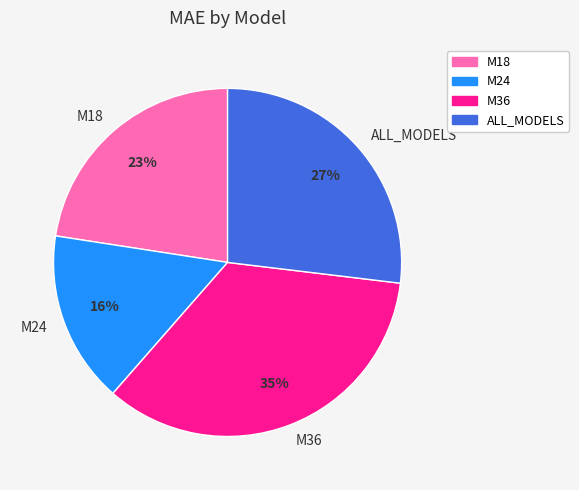

Does M36 account for over 50% of the chart?

No